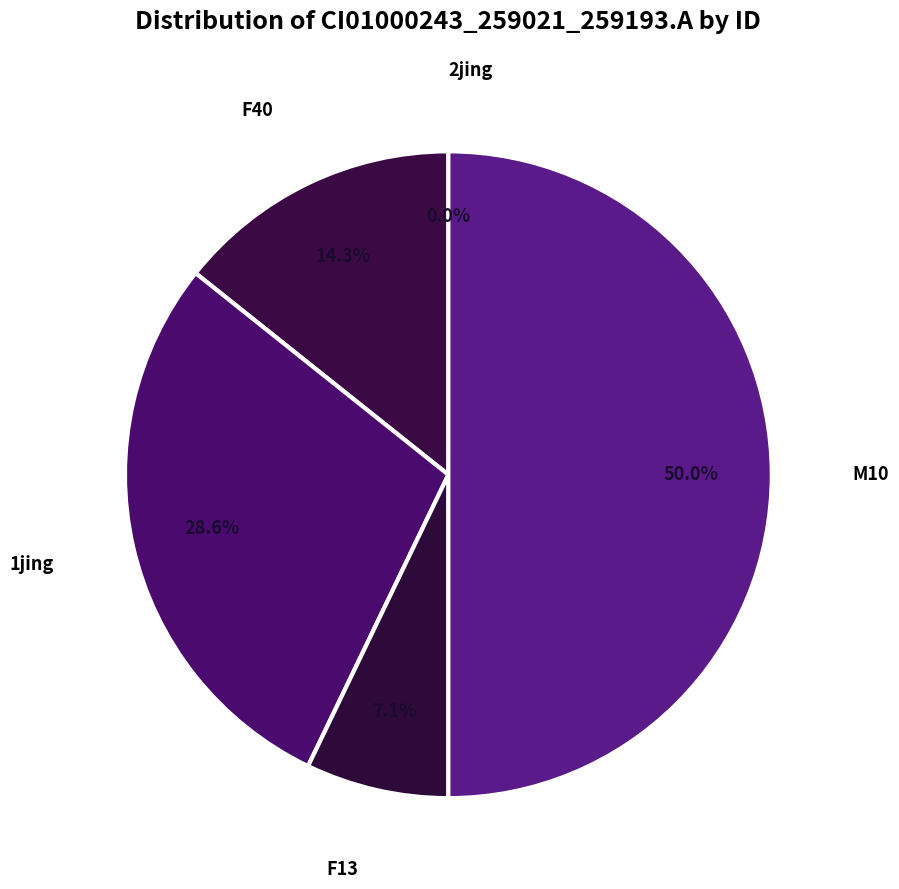

True or false: 1jing accounts for 29% of the total.

True